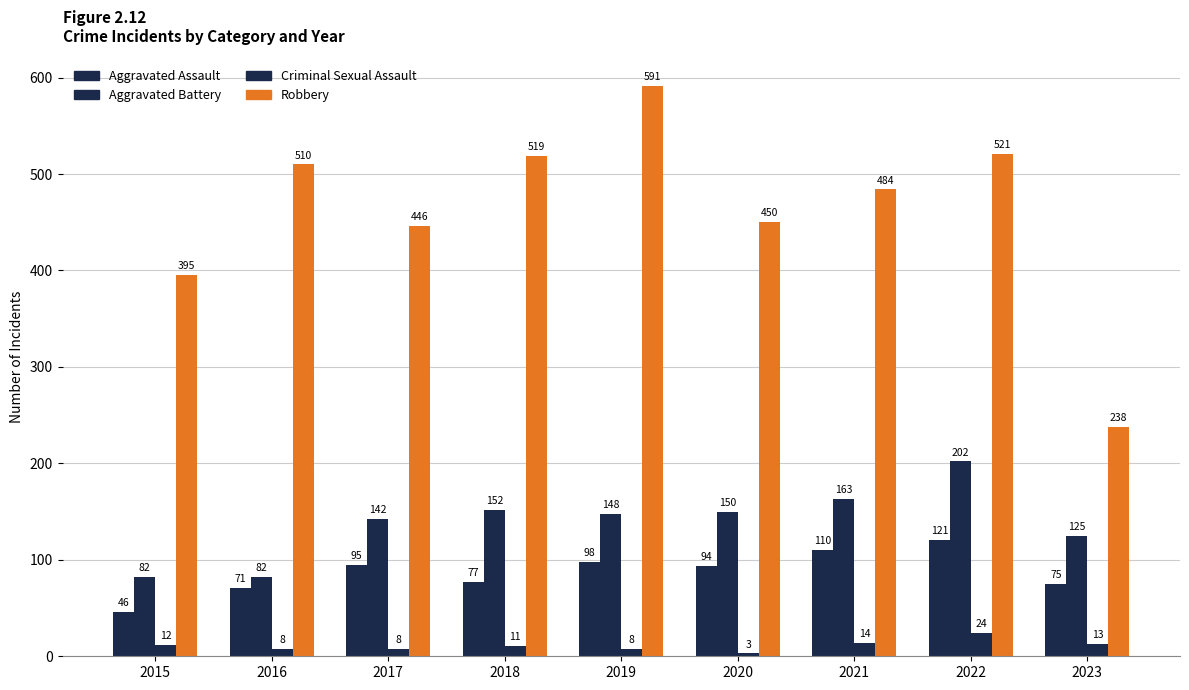

What is the value of the Criminal Sexual Assault bar at the 7th from the left?

14